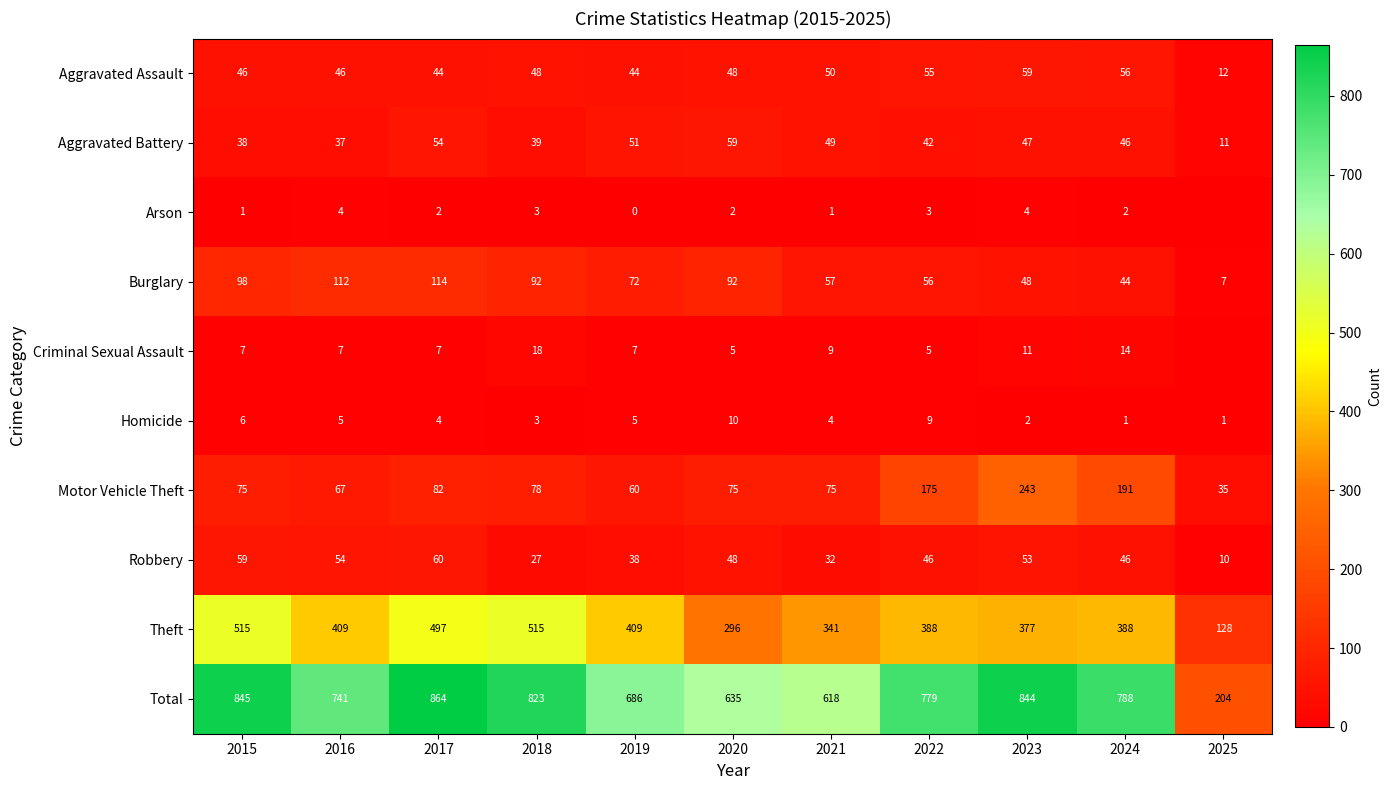

What is the difference between the highest and lowest values at 2024?

787